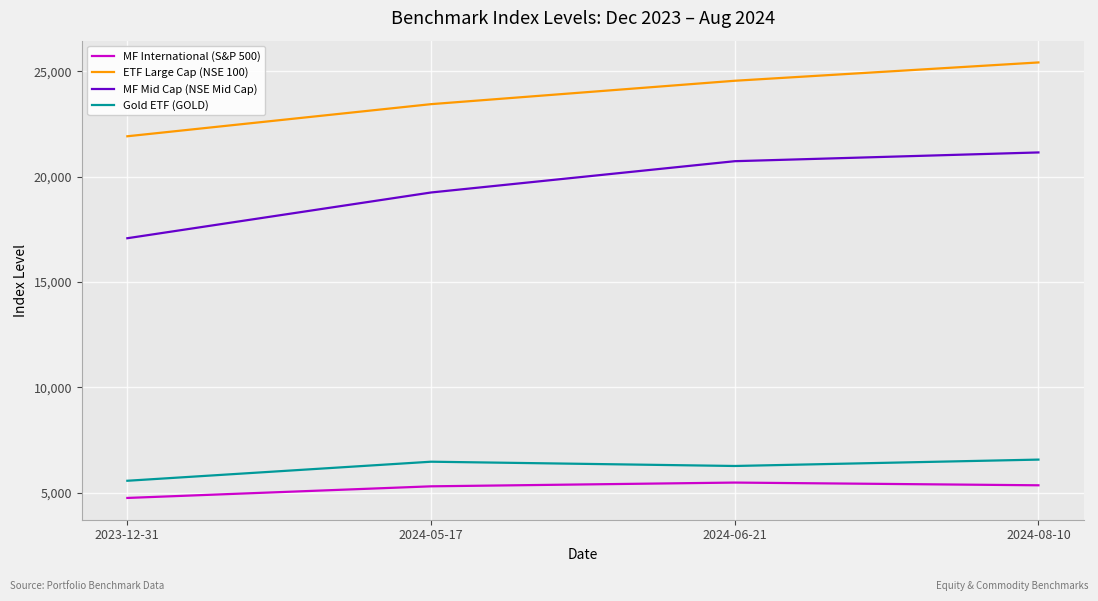

What is the spread (max minus min) of values at 2024-05-17?

18149.0